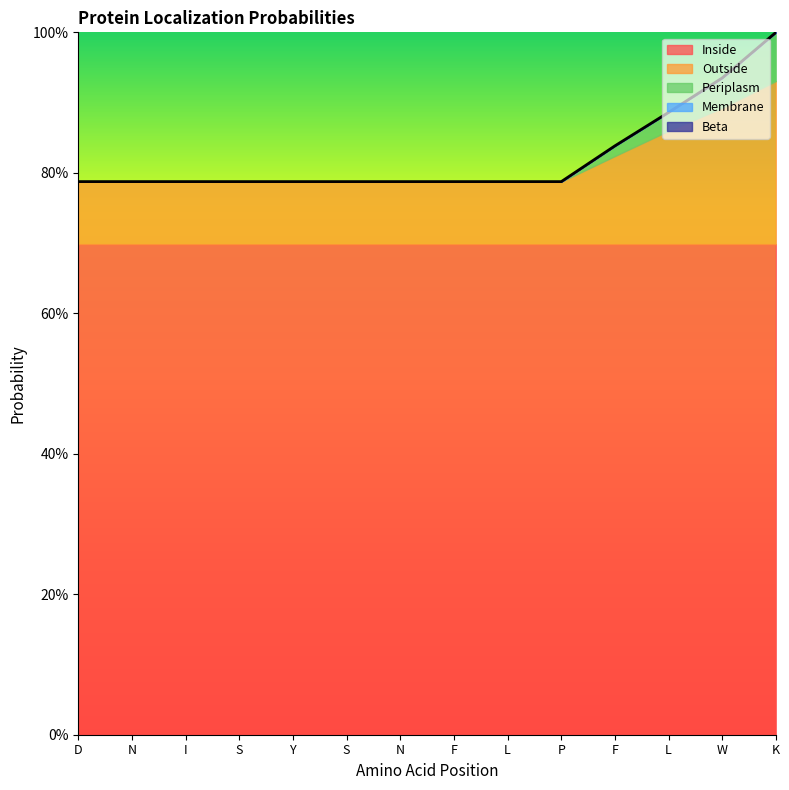

At how many categories does at least one series exceed 0?

14